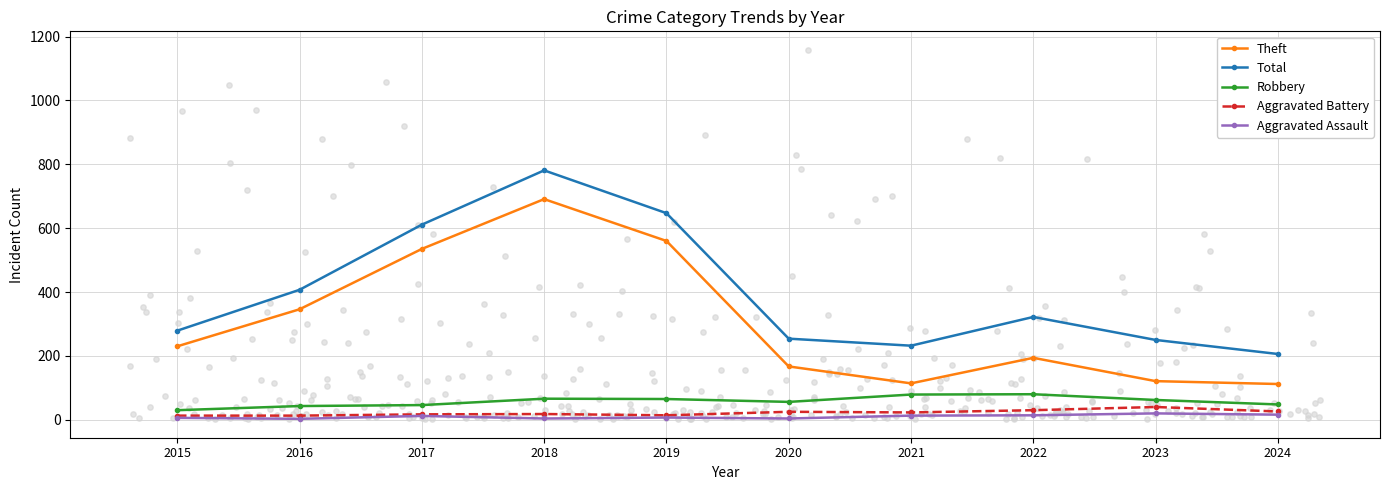

Which series has the largest total across all categories?

Total